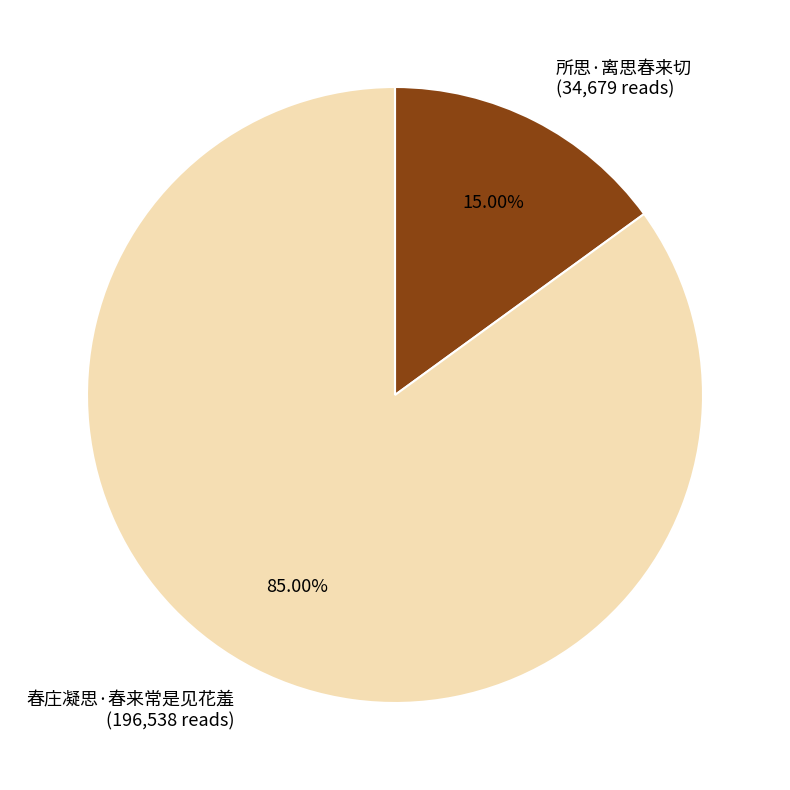

Between 春庄凝思·春来常是见花羞 and 所思·离思春来切, which is larger?

春庄凝思·春来常是见花羞